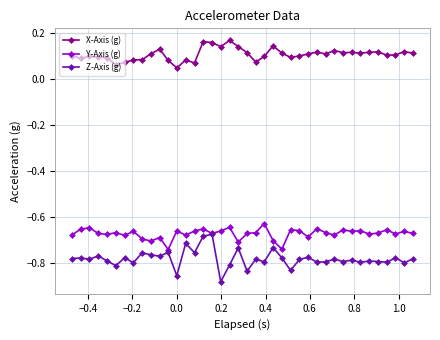

At how many categories does at least one series exceed 0?

40